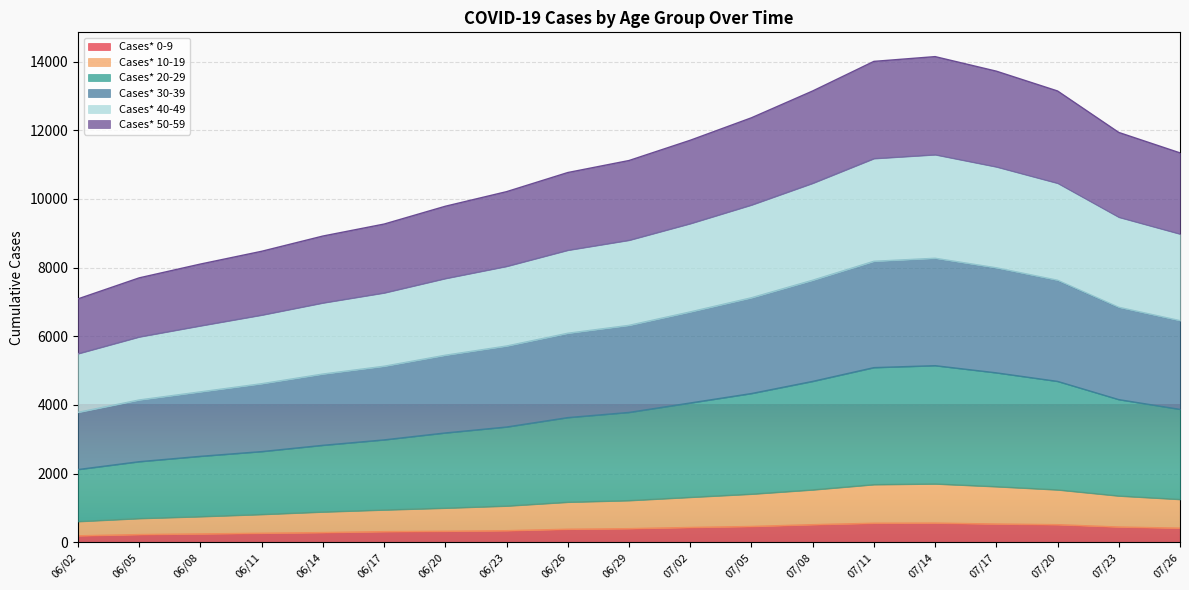

The Cases* 10-19 series shows 2395 at 07/05. True or false?

False